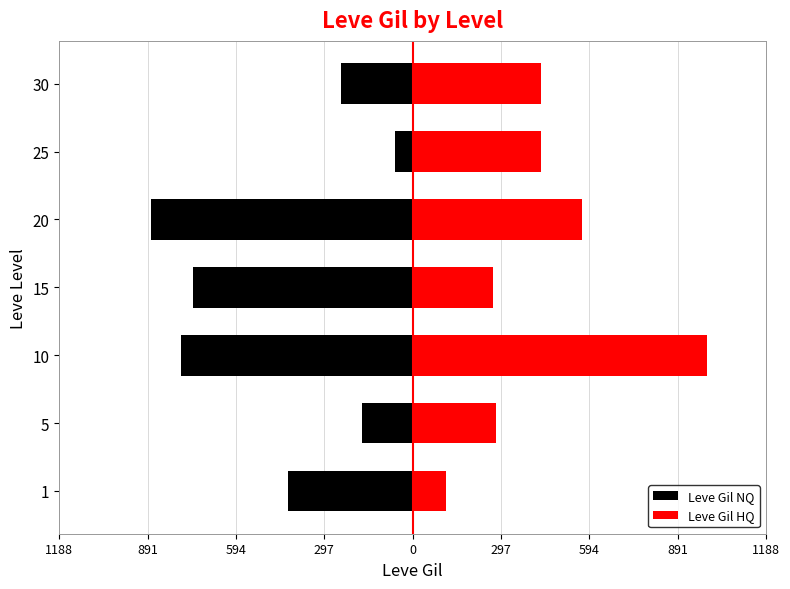

What is the difference between the highest and lowest values at 20?

1450